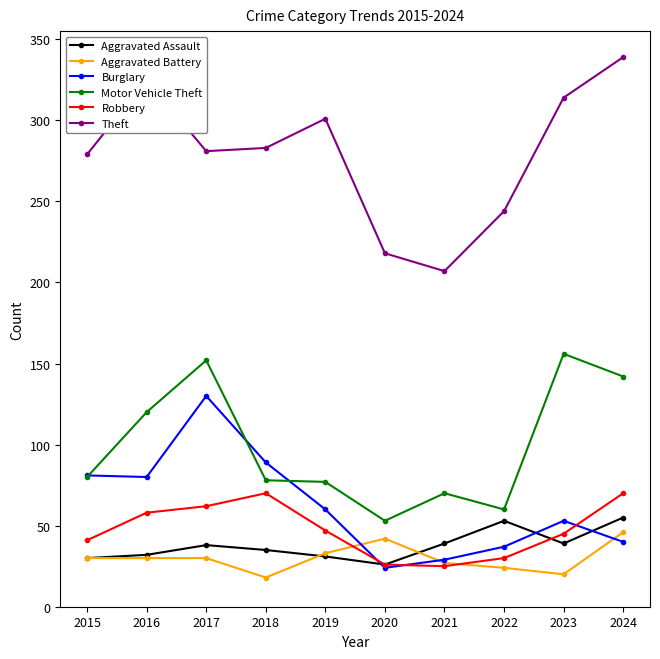

In Motor Vehicle Theft, how many points are higher than both neighbors (excluding endpoints)?

3